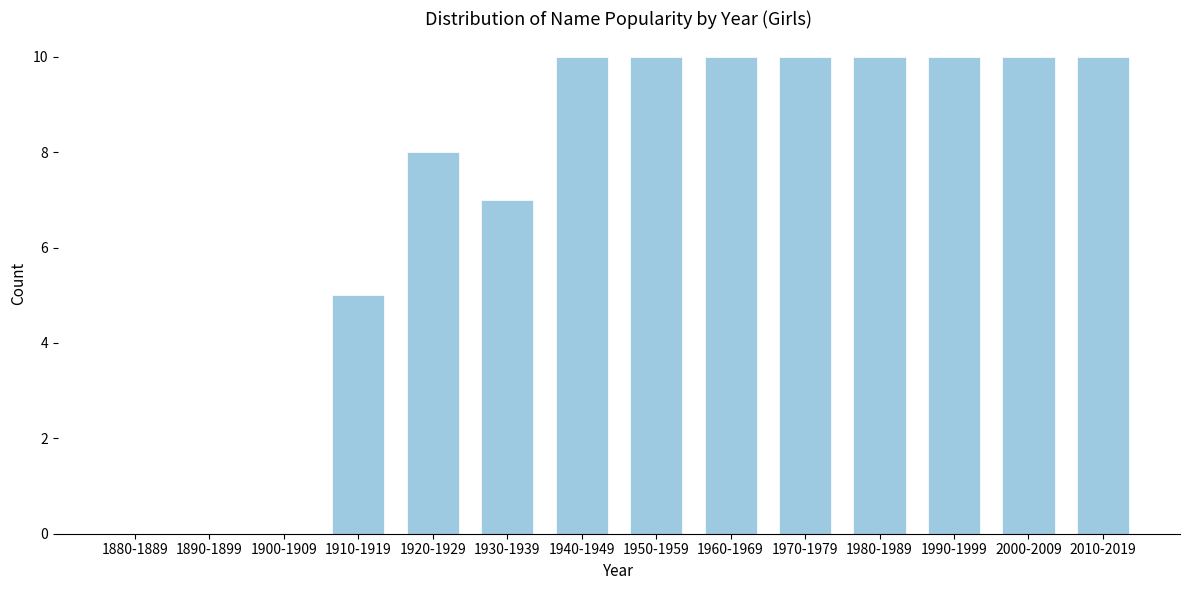

Reading left to right, extract all data points from this chart.

1880-1889=0	1890-1899=0	1900-1909=0	1910-1919=5	1920-1929=8	1930-1939=7	1940-1949=10	1950-1959=10	1960-1969=10	1970-1979=10	1980-1989=10	1990-1999=10	2000-2009=10	2010-2019=10